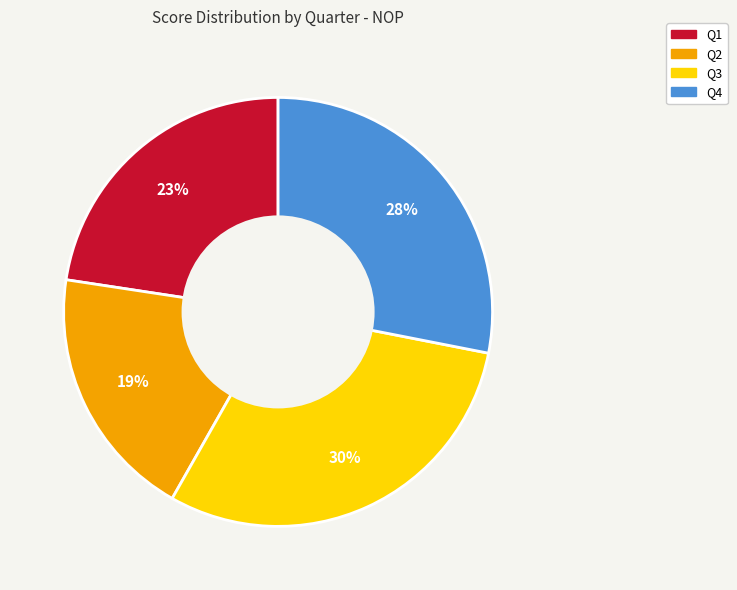

The Q1 slice represents 29% of the pie. True or false?

False